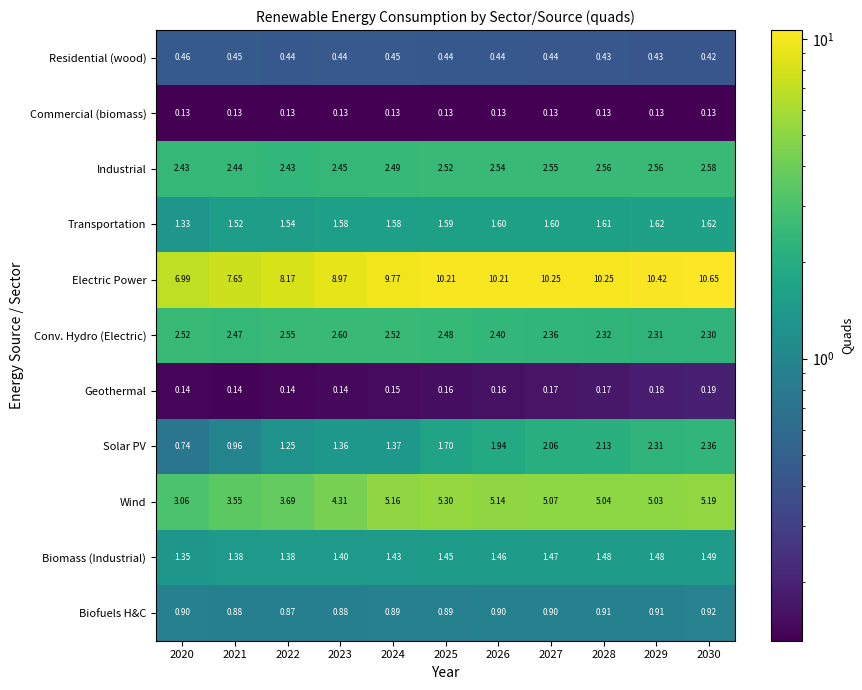

Is the value of Electric Power at 2023 greater than the value of Conv. Hydro (Electric) at 2025?

Yes